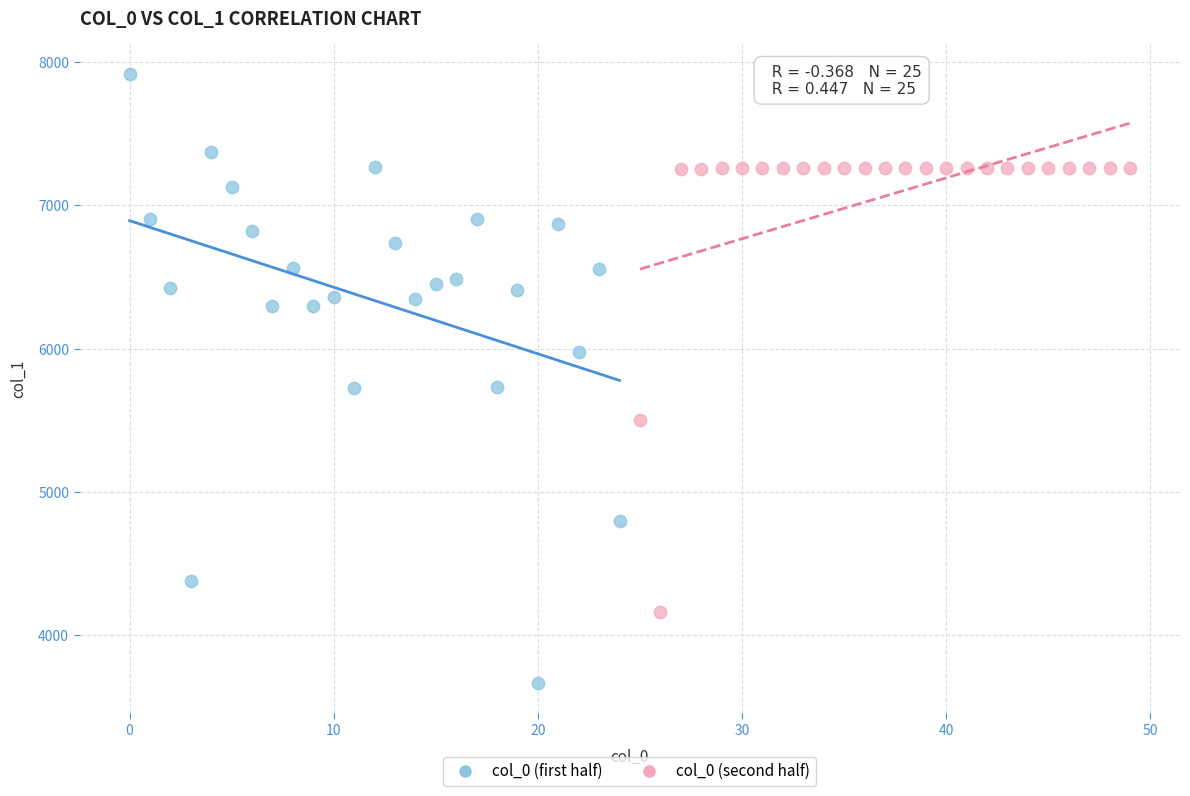

Which series has the largest Y range (max minus min)?

col_0 (first half)